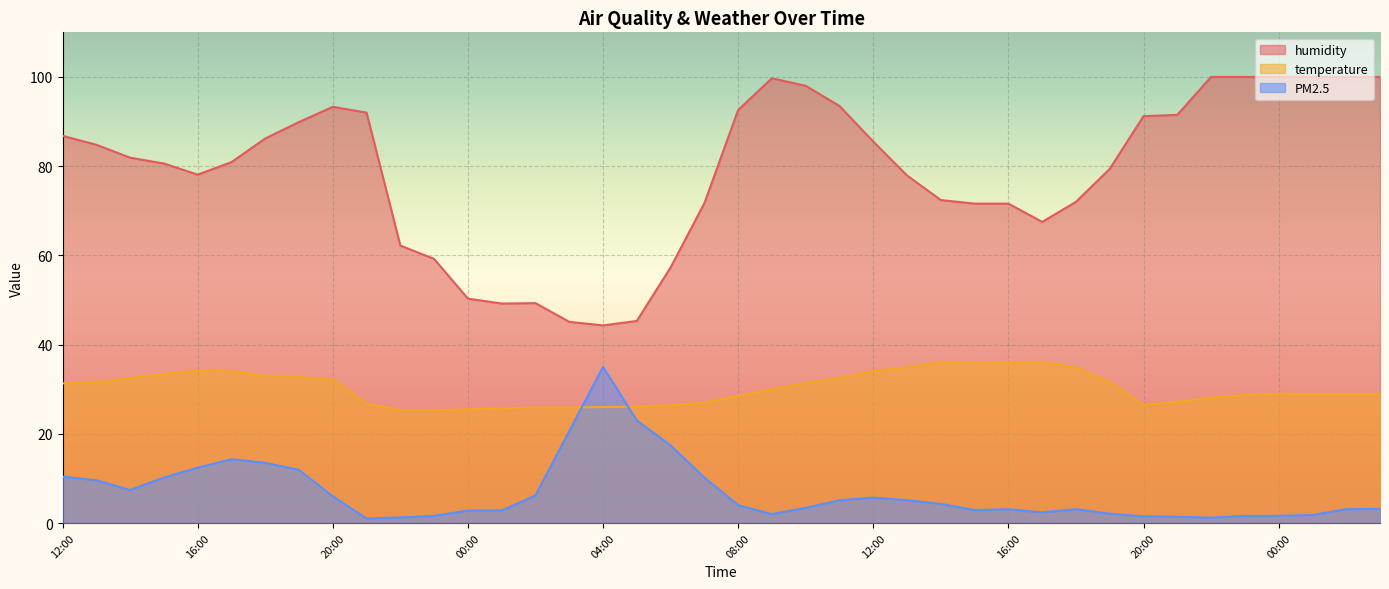

Which series has the widest spread of values?

humidity